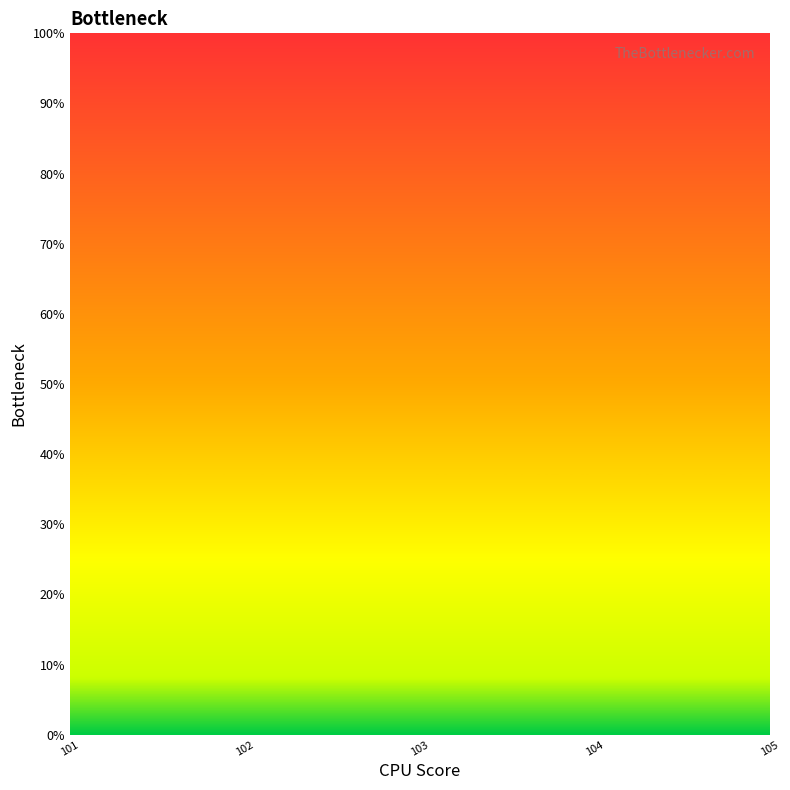

True or false: the data shows nan at 104.

False